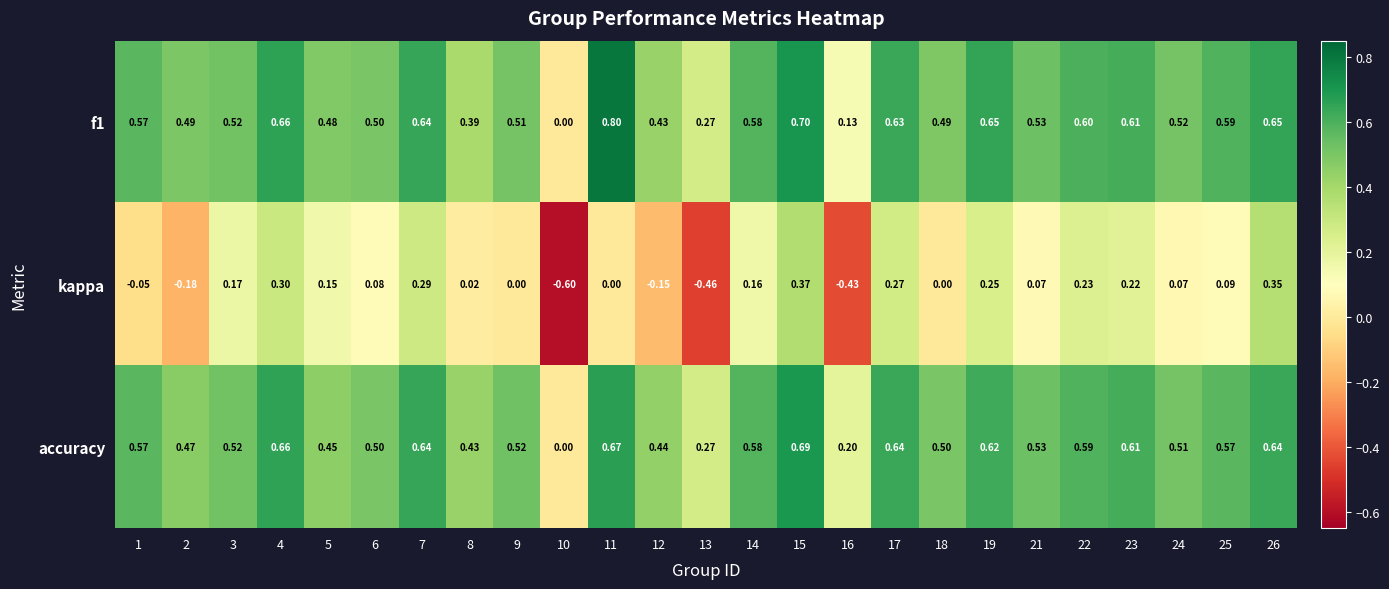

Is the value of f1 at 2 greater than the value of accuracy at 11?

No